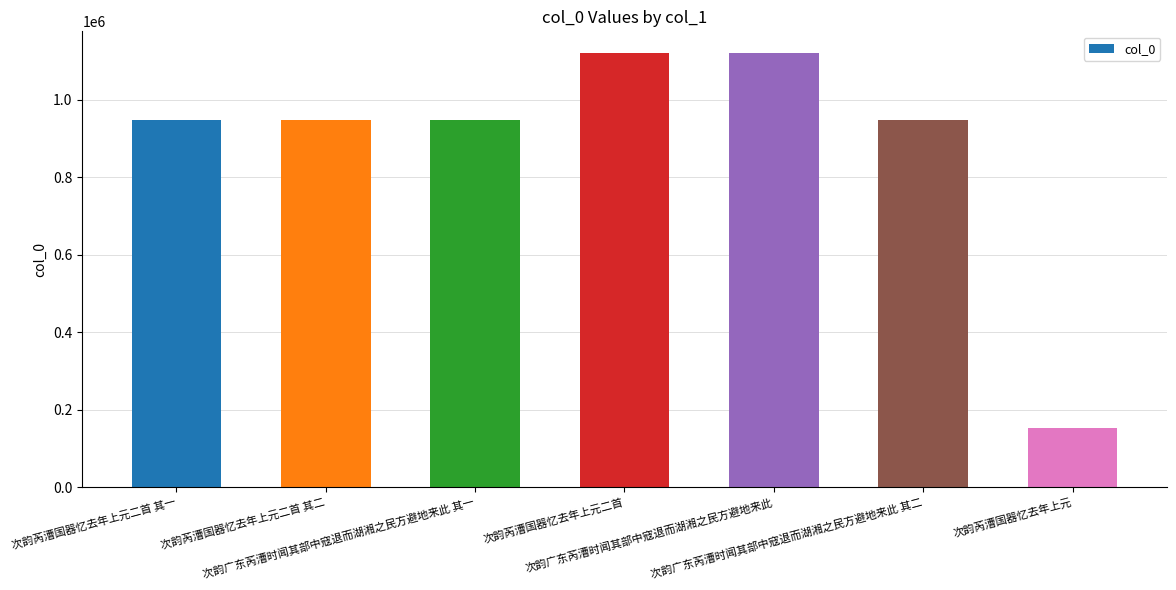

What is the value of the 3rd bar from the left?

948605